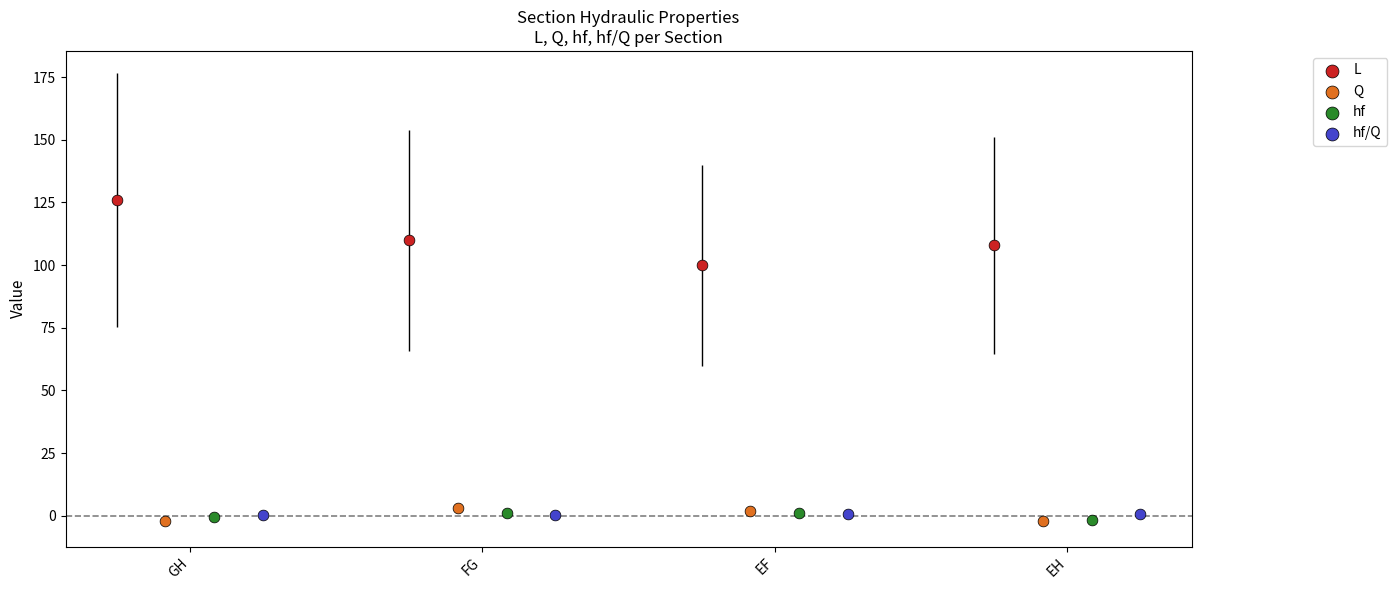

Which series contains the highest Y value?

L